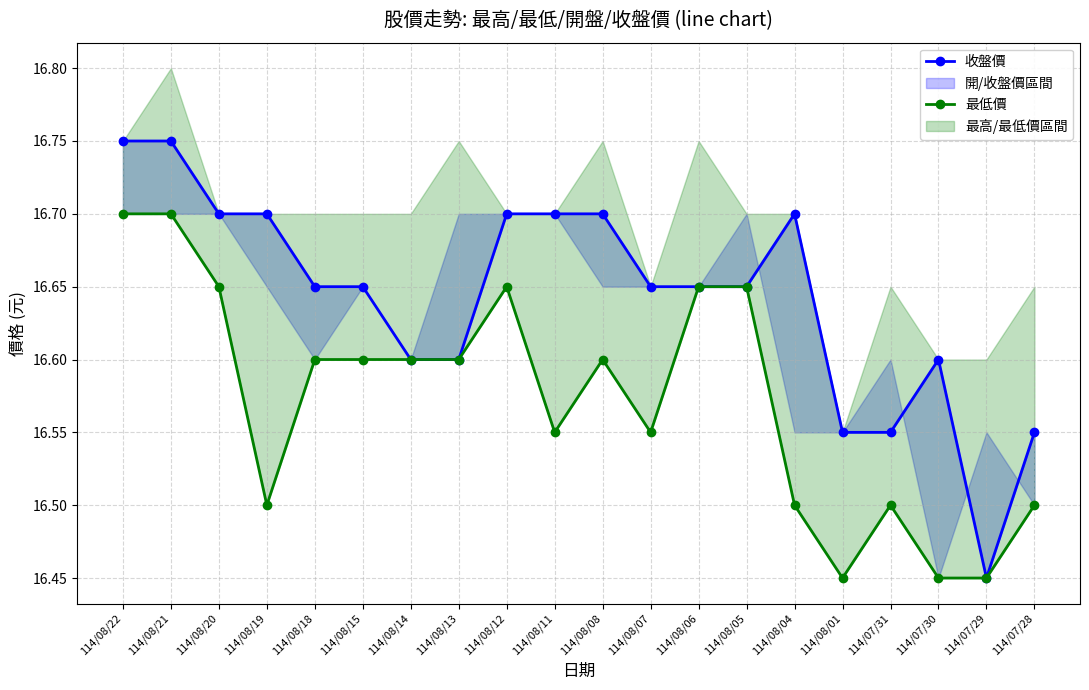

The 收盤價 series shows 16.8 at 114/08/22. True or false?

True